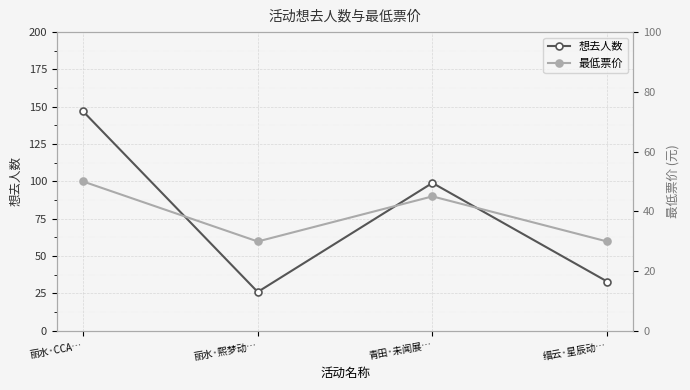

What is the minimum value shown in the chart?

26.0